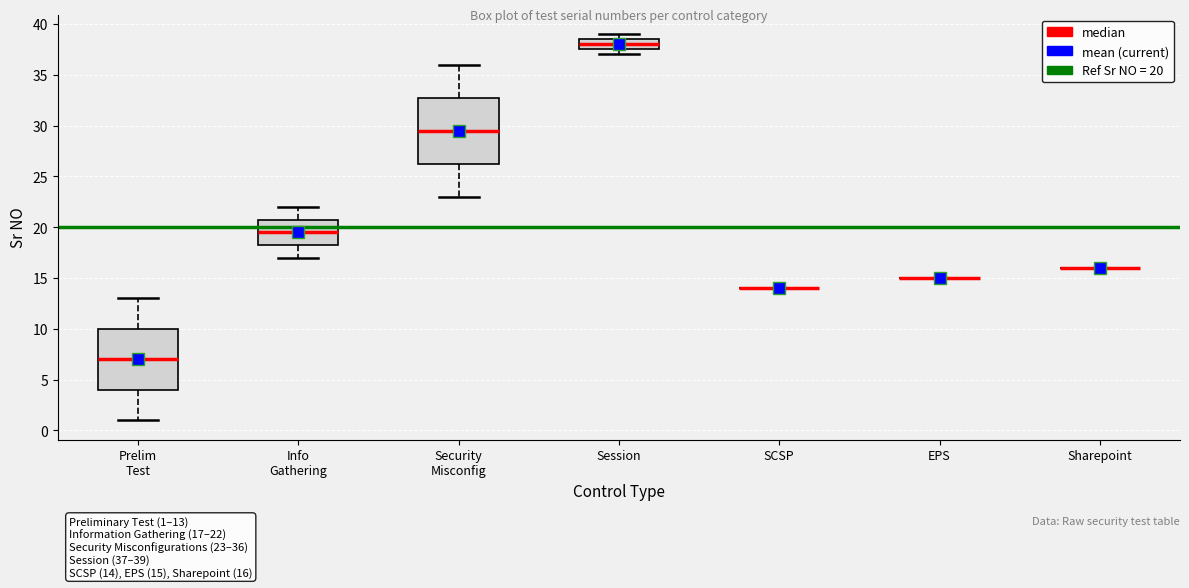

Which box is the tallest, from its lower edge to its upper edge?

Security Misconfig